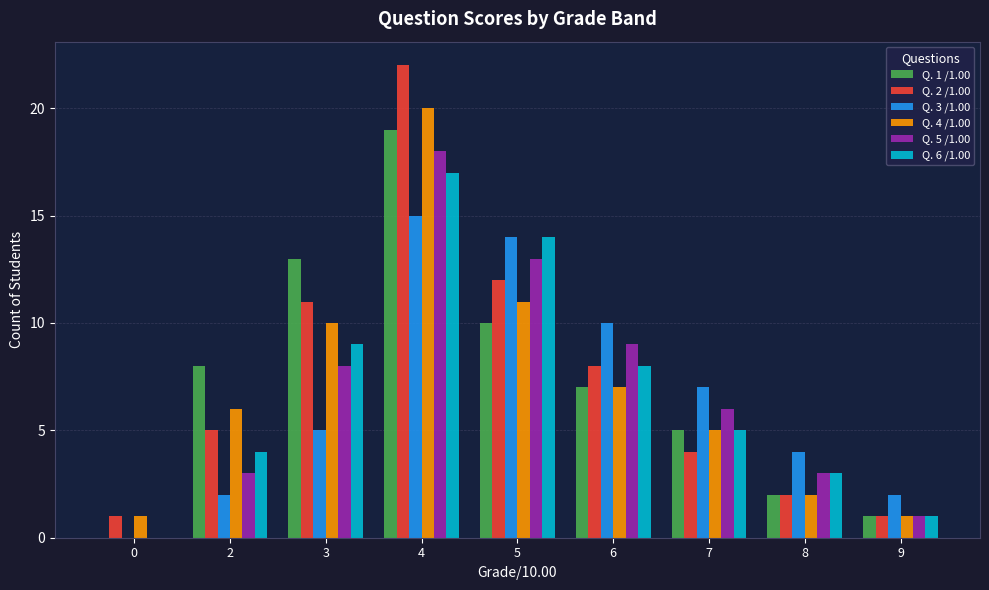

The value of Q. 2 /1.00 at 8 is 1. True or false?

False